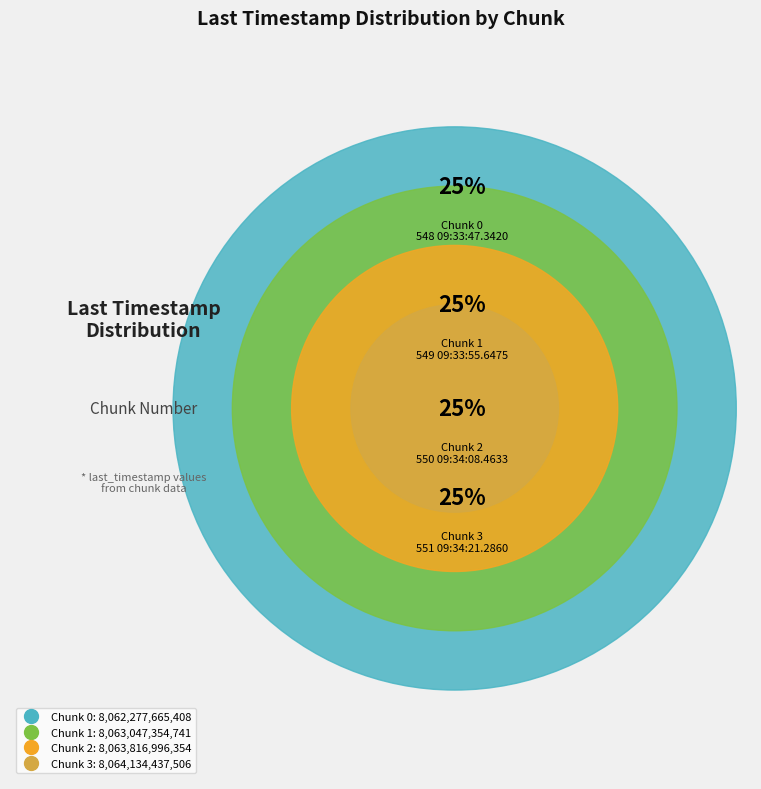

Is there a majority slice in this chart?

No